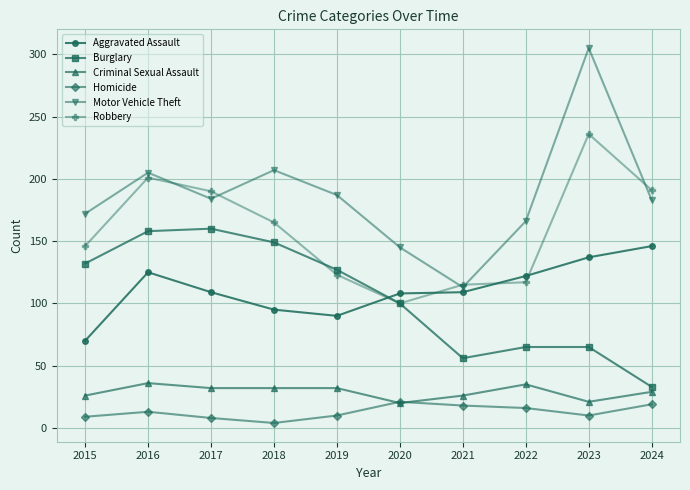

Is it true that Aggravated Assault equals 51 at 2018?

False